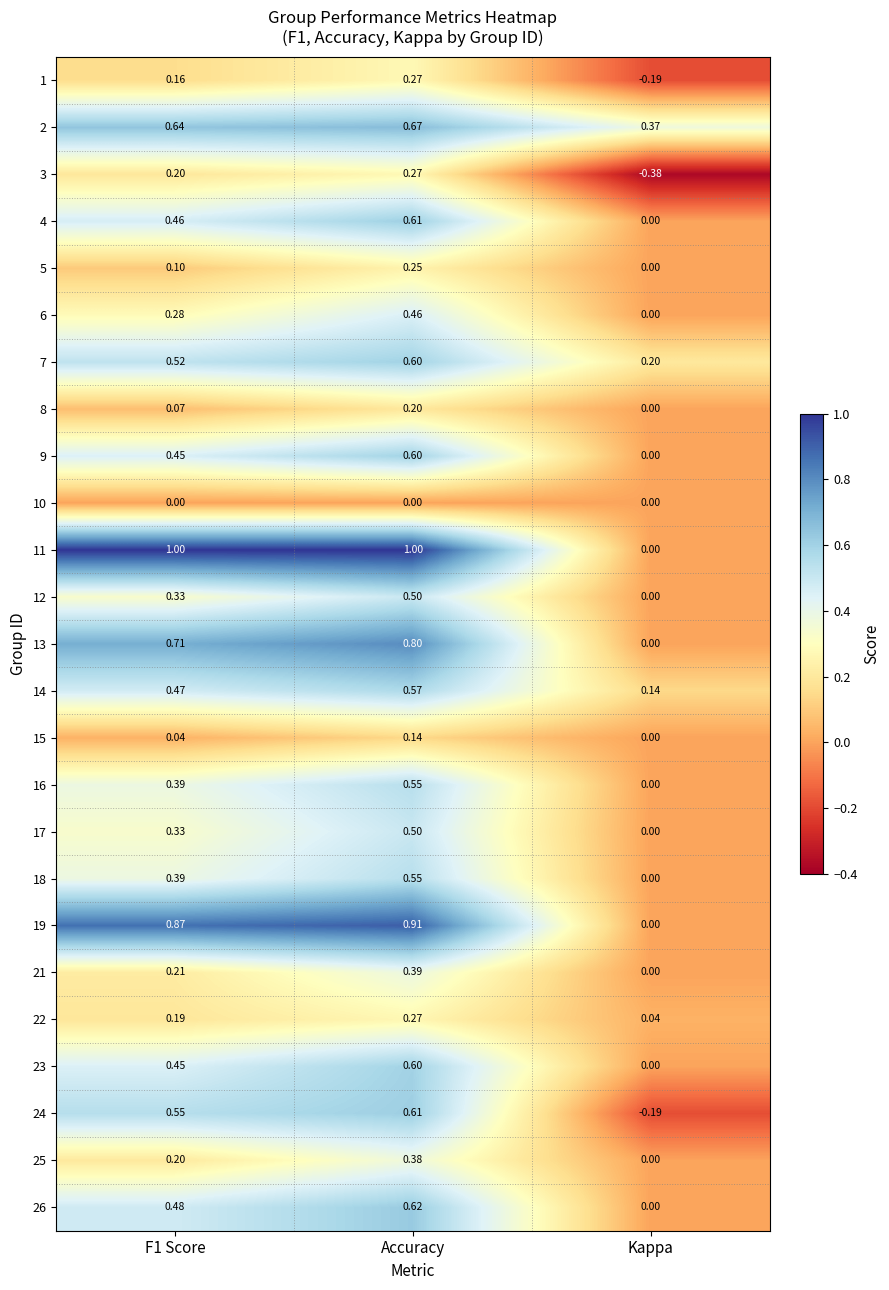

Which label corresponds to the smallest value in the chart?

Kappa